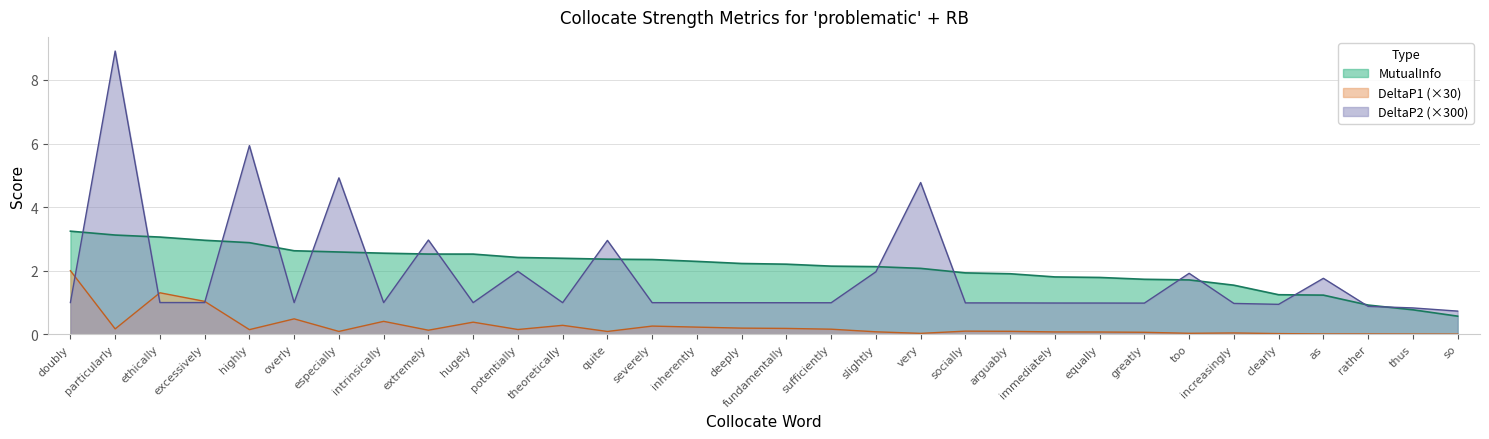

The value of DeltaP2 at especially is 4.9. True or false?

True